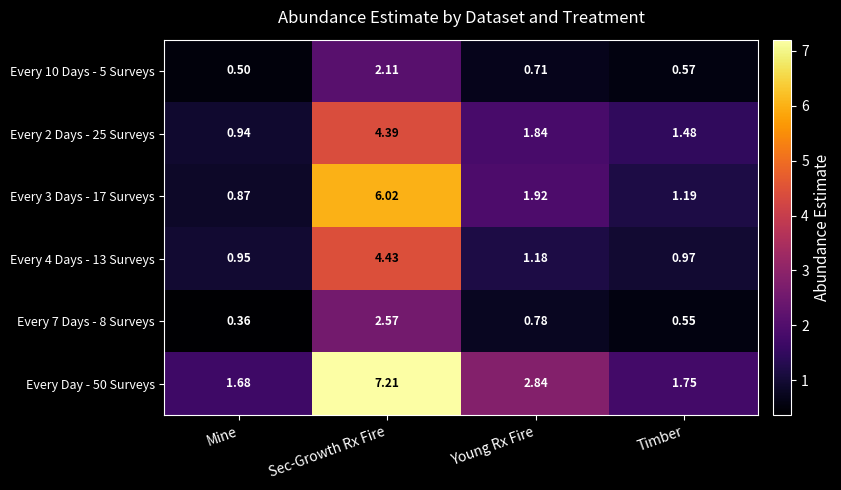

Which category has the lowest value across all series?

Mine